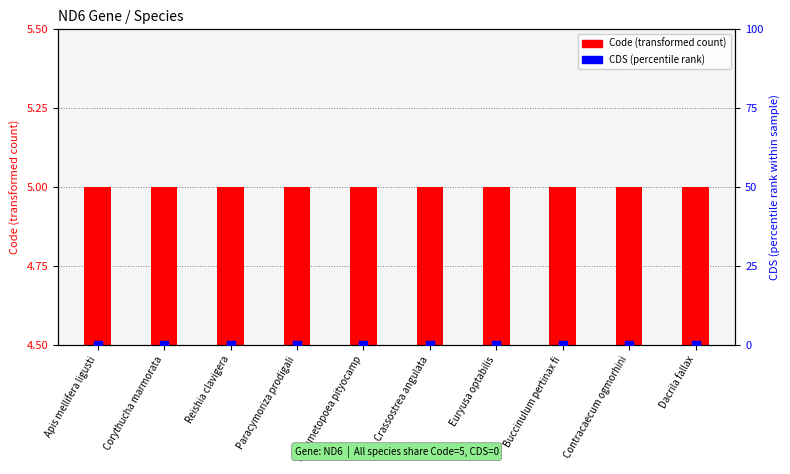

At how many categories does at least one series exceed 0?

10